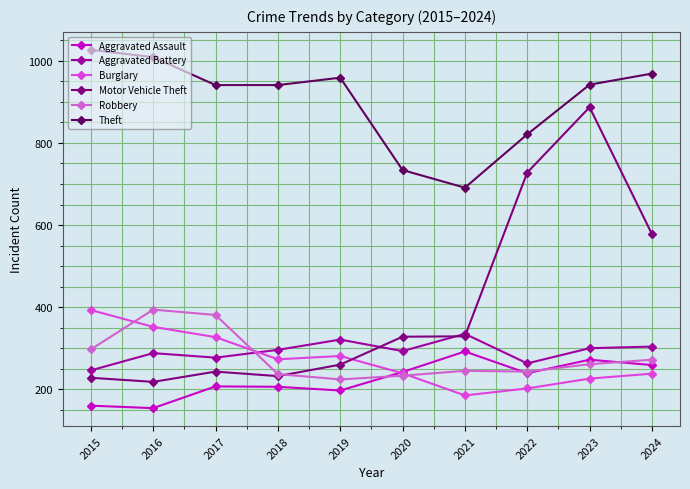

How many values in the Motor Vehicle Theft series are below 328?

5